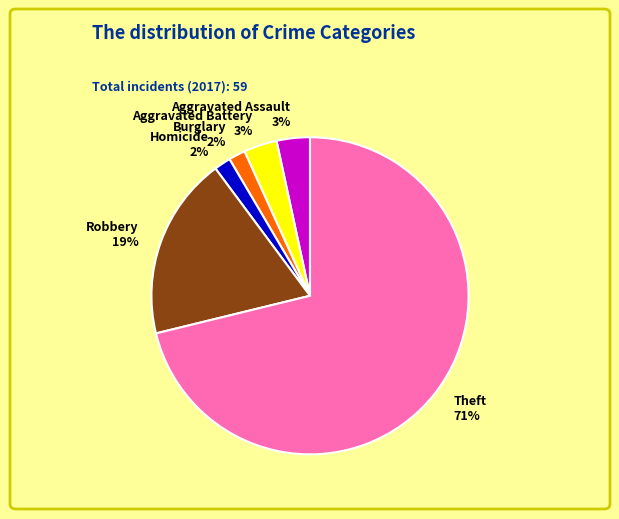

True or false: Theft accounts for 81% of the total.

False